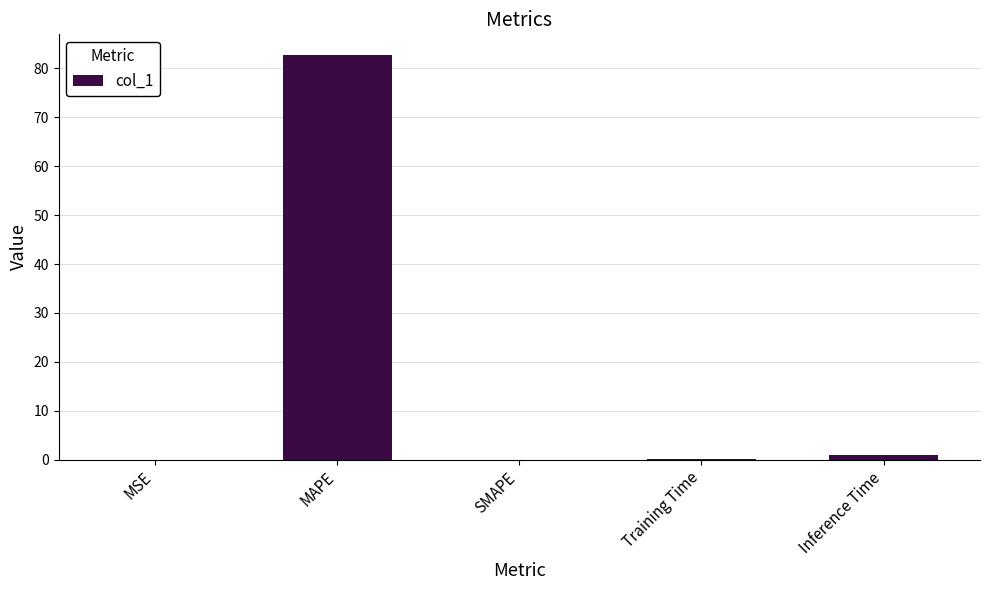

Count the number of categories in the chart.

5